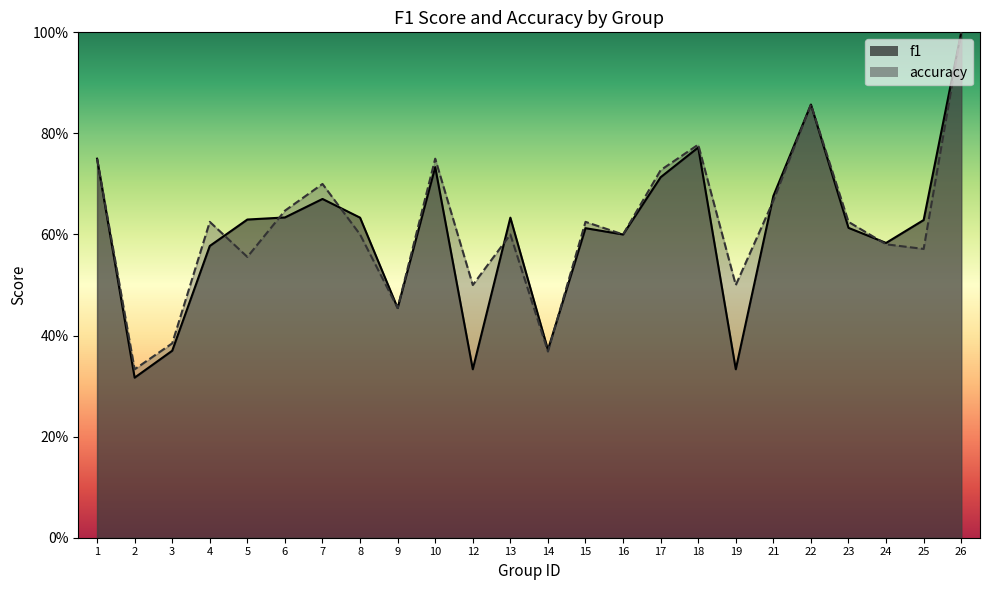

True or false: accuracy has more than 0 points higher than both neighbors.

True